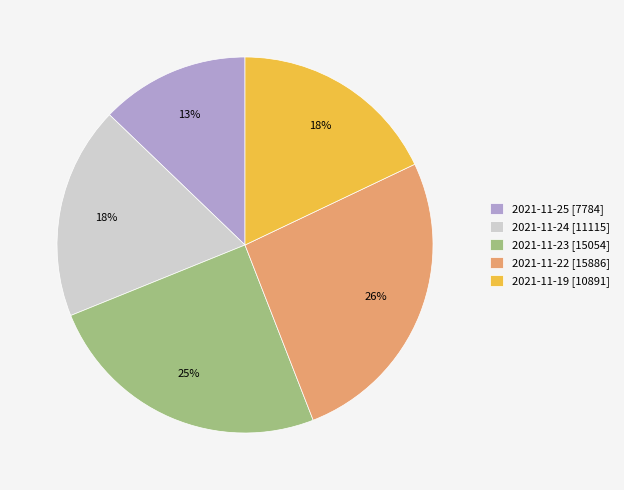

Which category has the smallest portion of the pie?

2021-11-25 [7784]